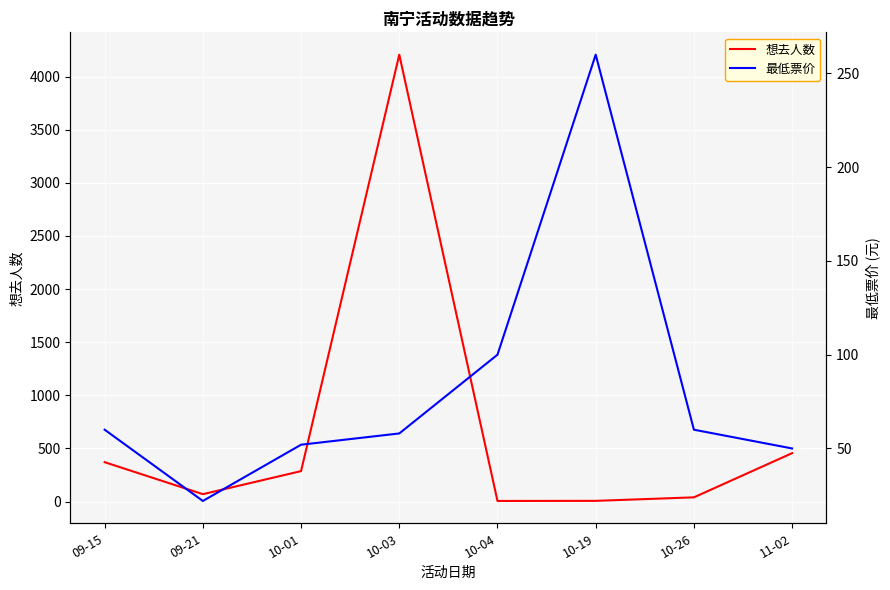

What is the approximate value of 想去人数 at 10-01, to the nearest 50?

300